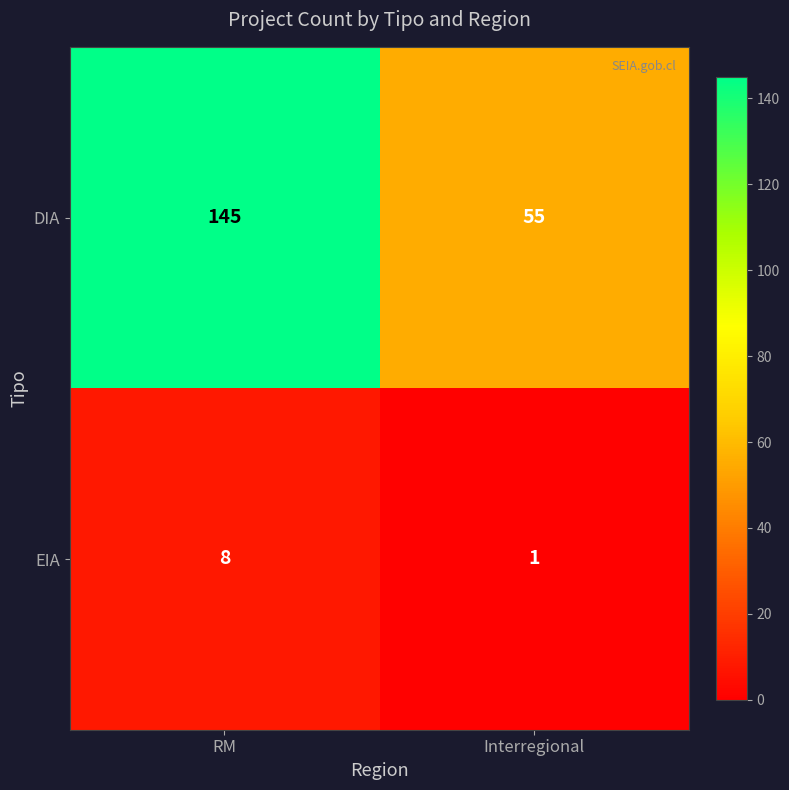

Reading left to right, transcribe all the data shown in this chart.

DIA: RM=145	Interregional=55
EIA: RM=8	Interregional=1